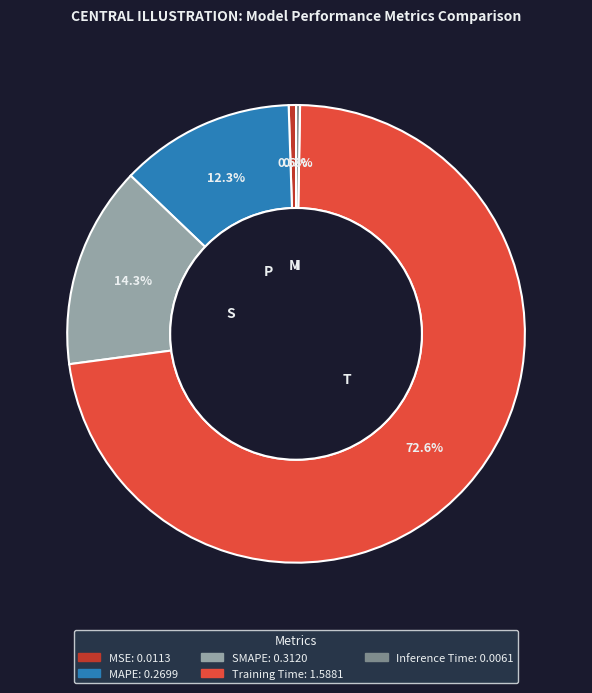

The MAPE slice represents 1% of the pie. True or false?

False